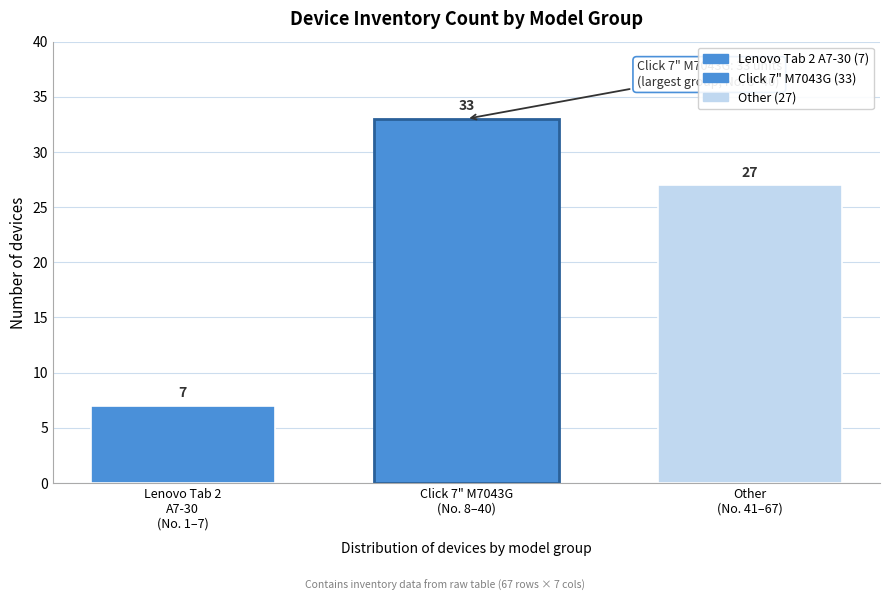

Reading right to left, transcribe all the data shown in this chart.

27	33	7